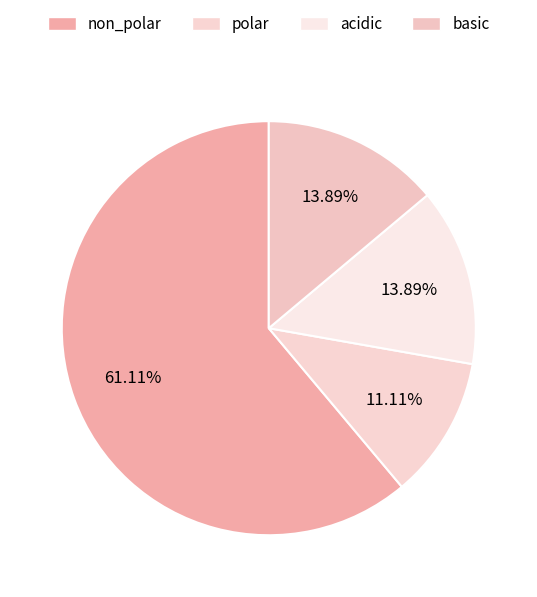

What percentage is the acidic slice, to the nearest percent?

14%